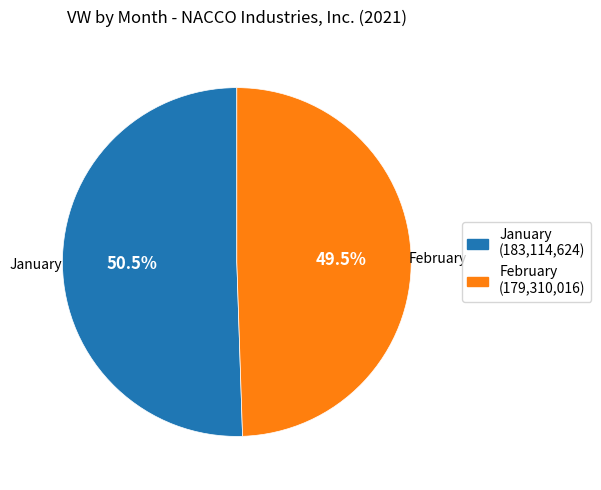

Does any single category account for the majority?

Yes